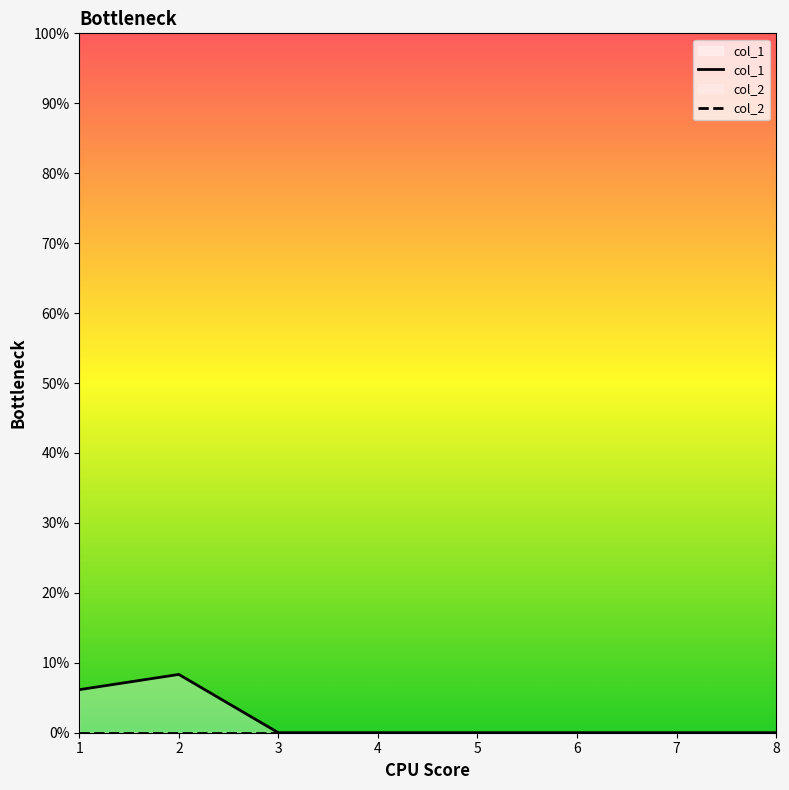

True or false: col_2 has more than 0 points higher than both neighbors.

False